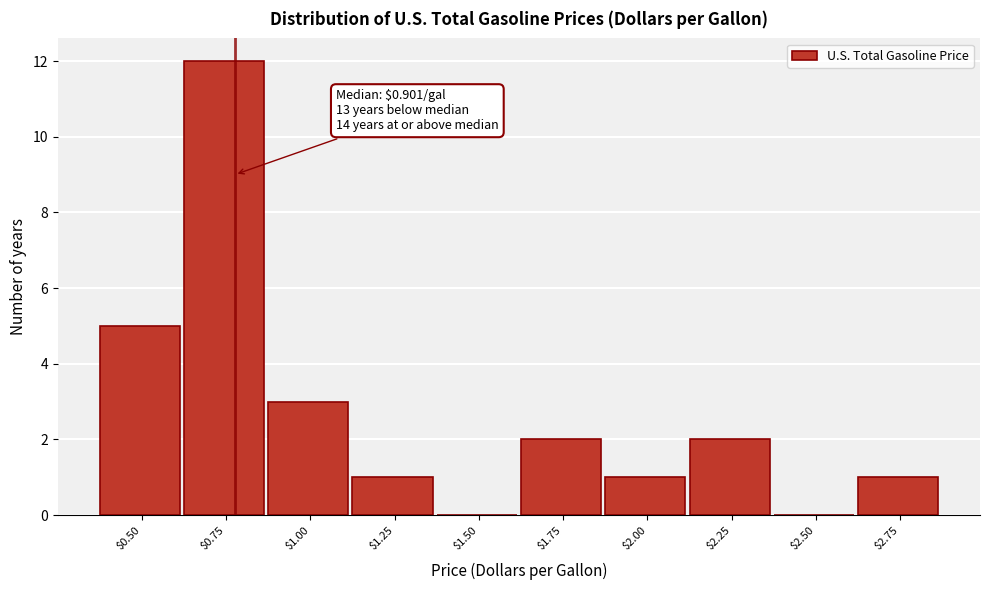

The chart shows a value of 2 at $1.75. True or false?

True